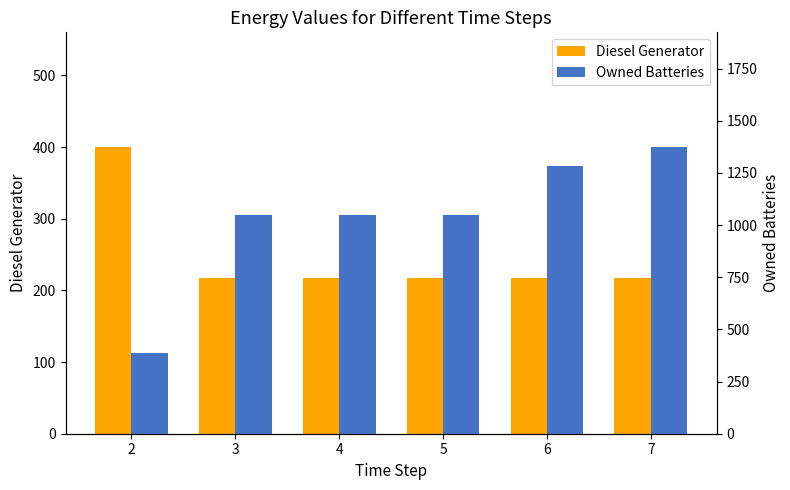

Is the value of Owned Batteries at 6 greater than the value of Diesel Generator at 5?

Yes